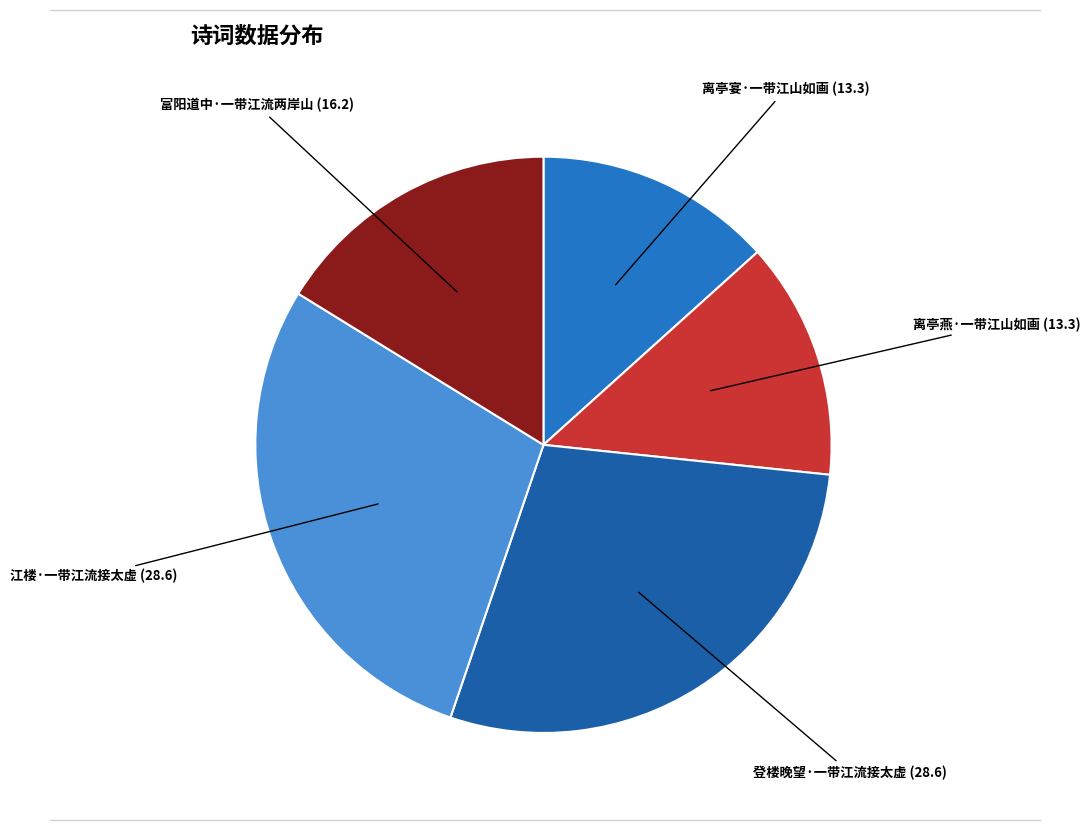

How many segments does this pie chart have?

5